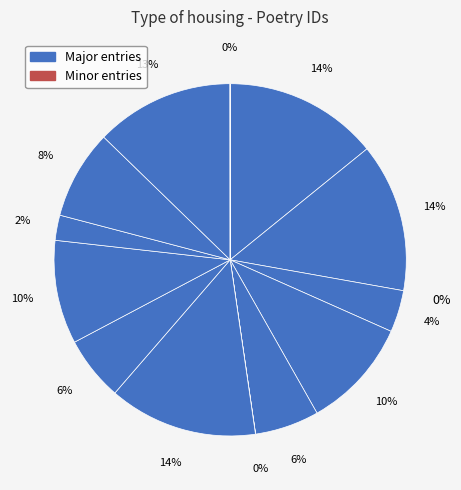

How many slices are in this pie chart?

13